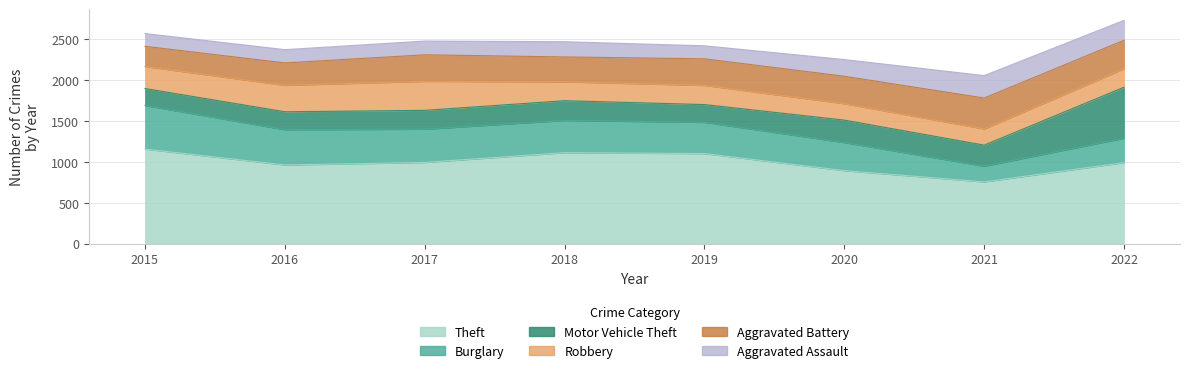

At how many categories does at least one series exceed 908?

6